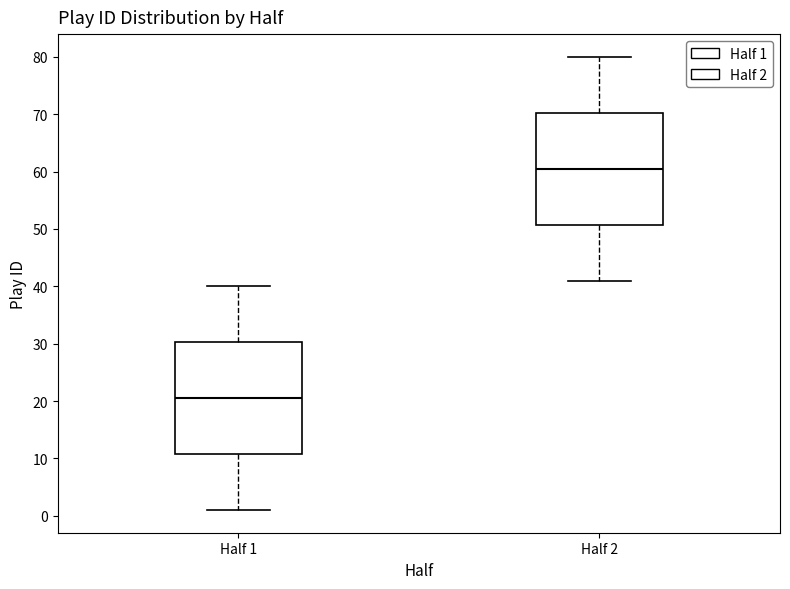

Reading left to right, read every box against the y-axis: the position of its median line, the range the box covers, and the ends of its whiskers. The values are not printed on the chart, so give them approximately, as read against the axis.

Half 1: median 21, box 11 to 30, whiskers 1 to 40
Half 2: median 61, box 51 to 70, whiskers 41 to 80